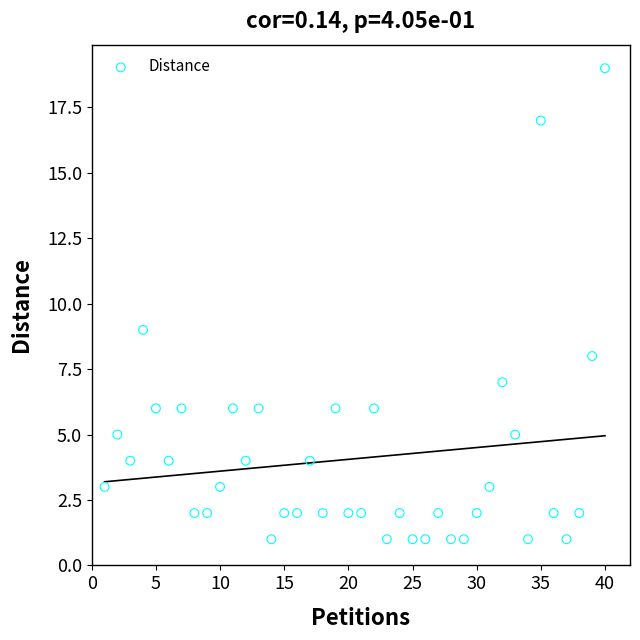

What Y value in the scatter plot is closest to 10?

9